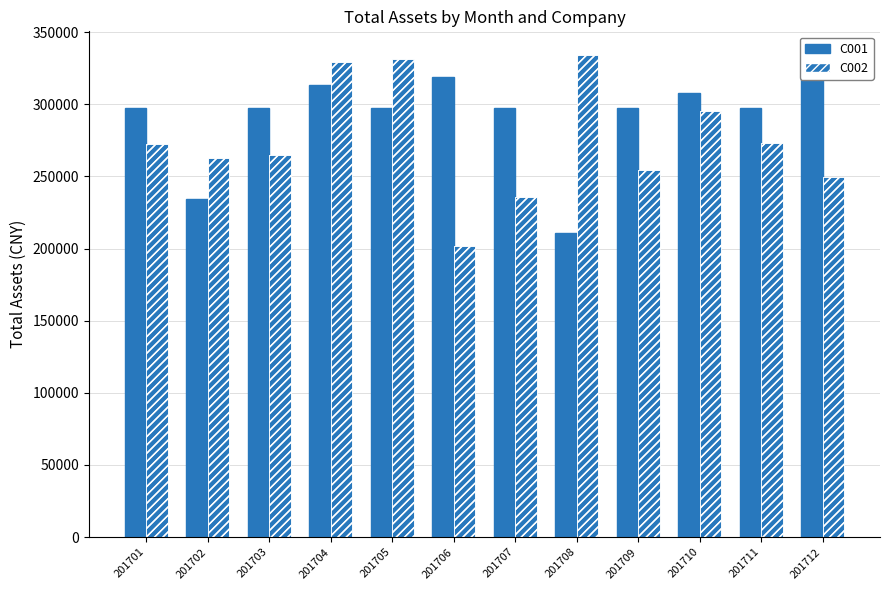

What are all the series names shown in the legend?

C001, C002